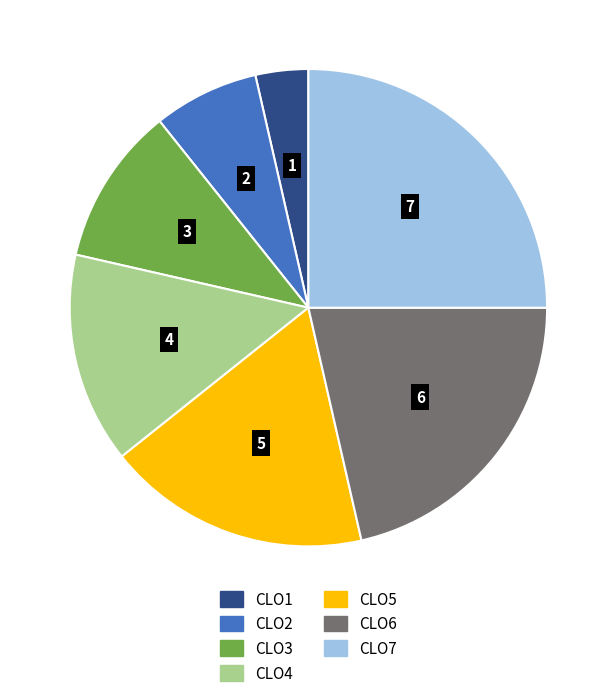

Do CLO3 and CLO1 together represent more than half of the pie?

No